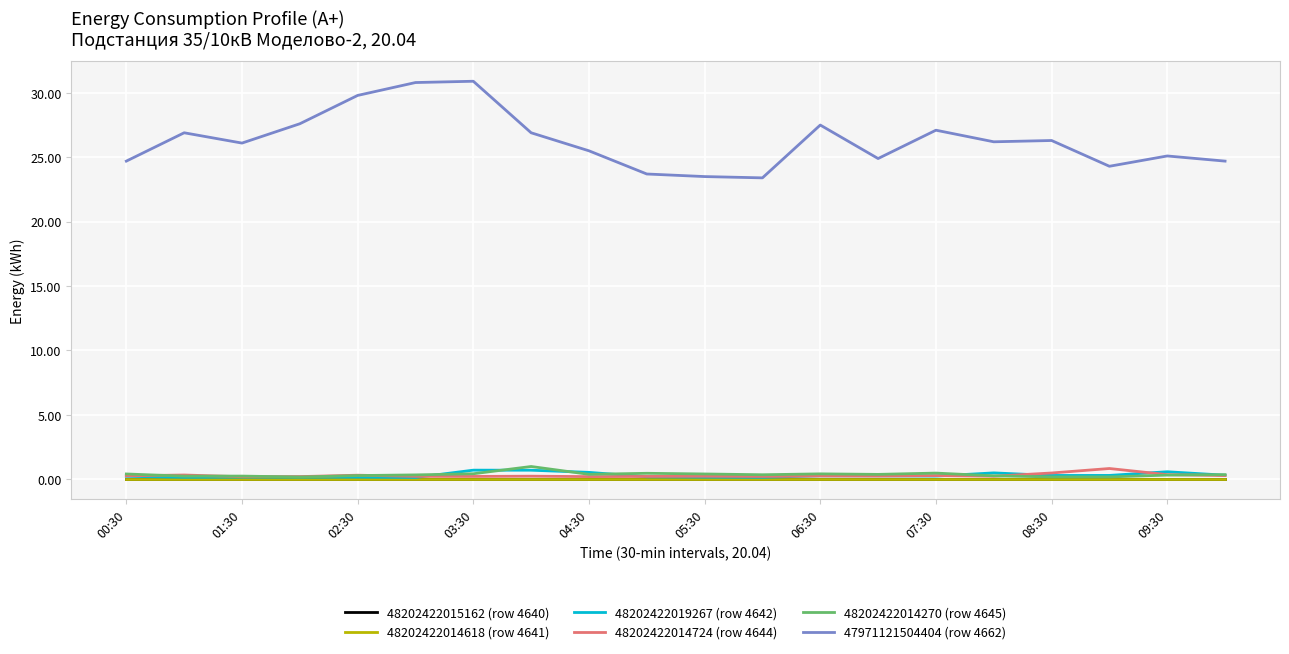

What is the average value of the 47971121504404 (row 4662) series?

26.3